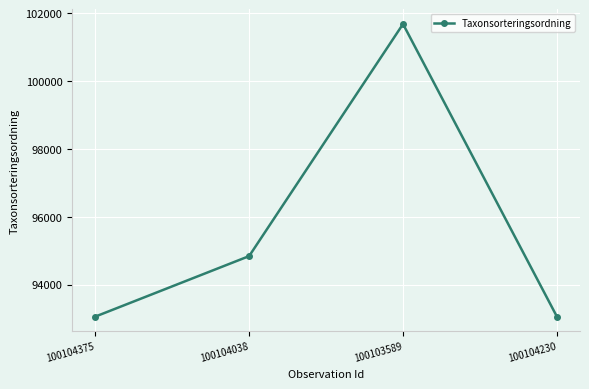

Approximately how many times larger is the value at 100103589 compared to 100104038?

1.1